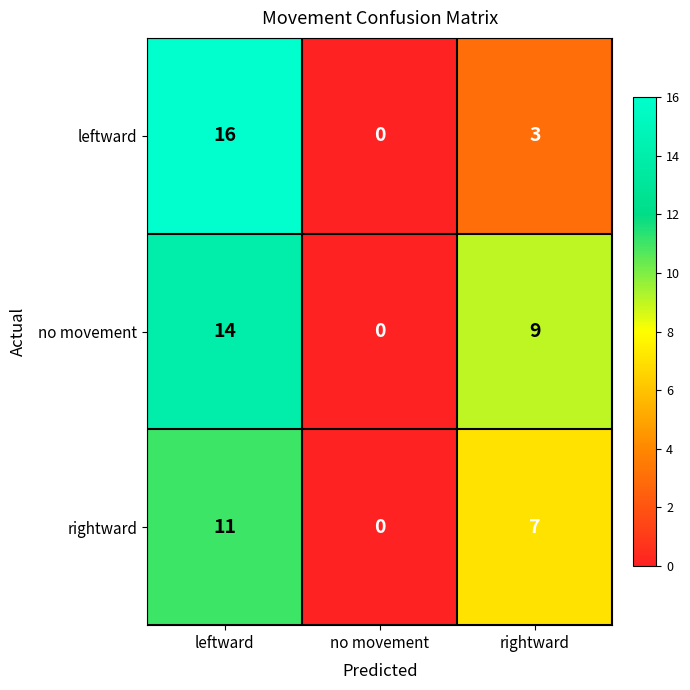

Between no movement and rightward, which series saw the biggest shift?

no movement